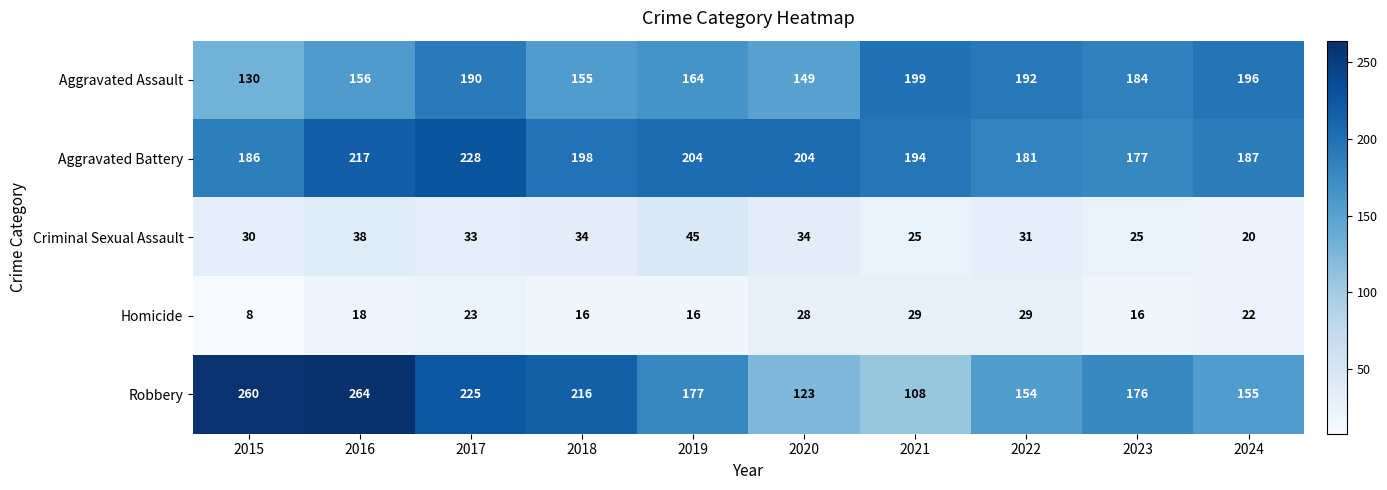

Is it true that Homicide equals 8 at 2015?

True